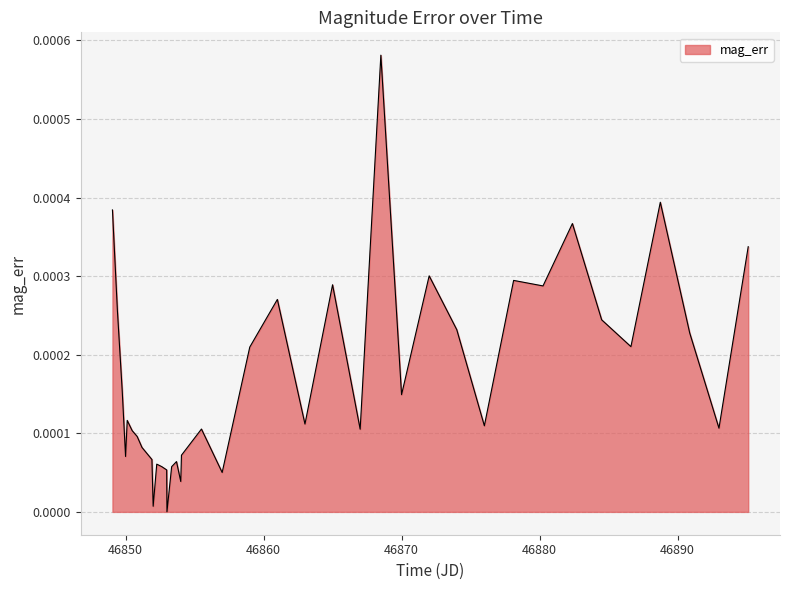

How many lines are shown in the chart?

1